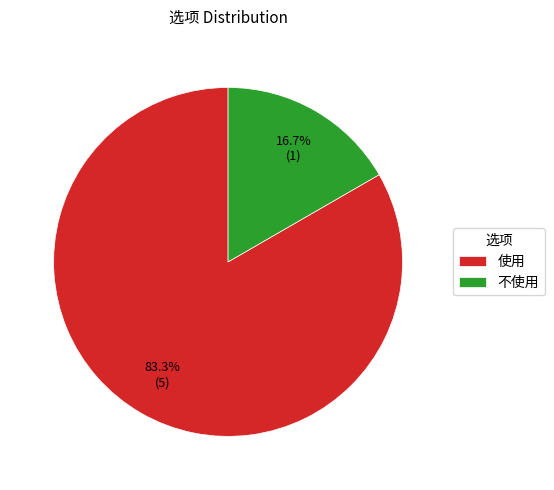

Is it true that 不使用 is 17% of the pie?

True